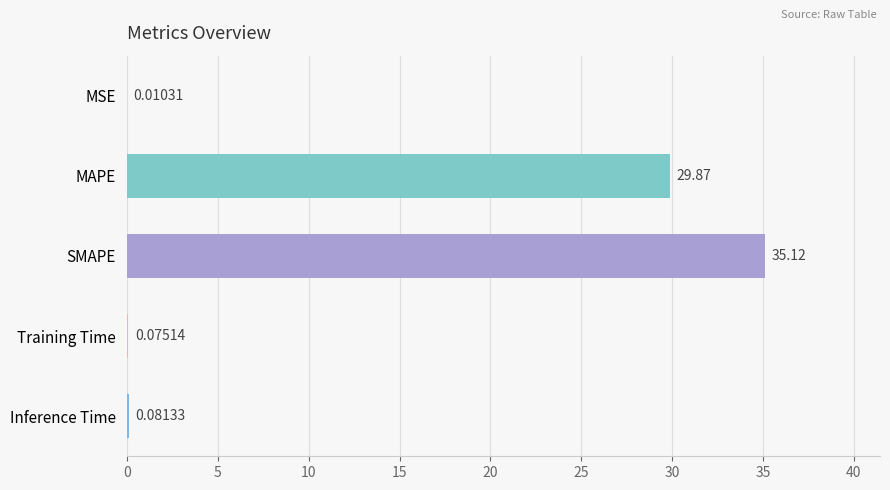

Are the bars horizontal?

Yes